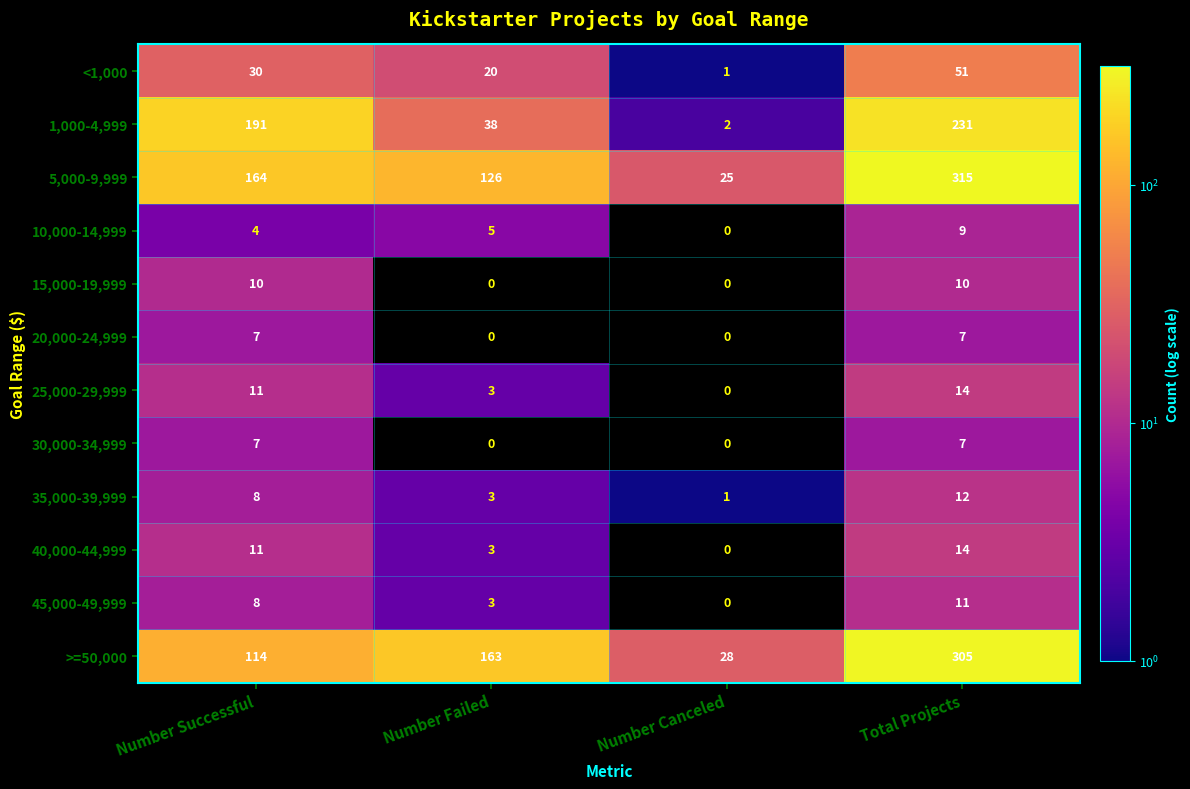

The value of 20,000-24,999 at Number Canceled is 0. True or false?

True